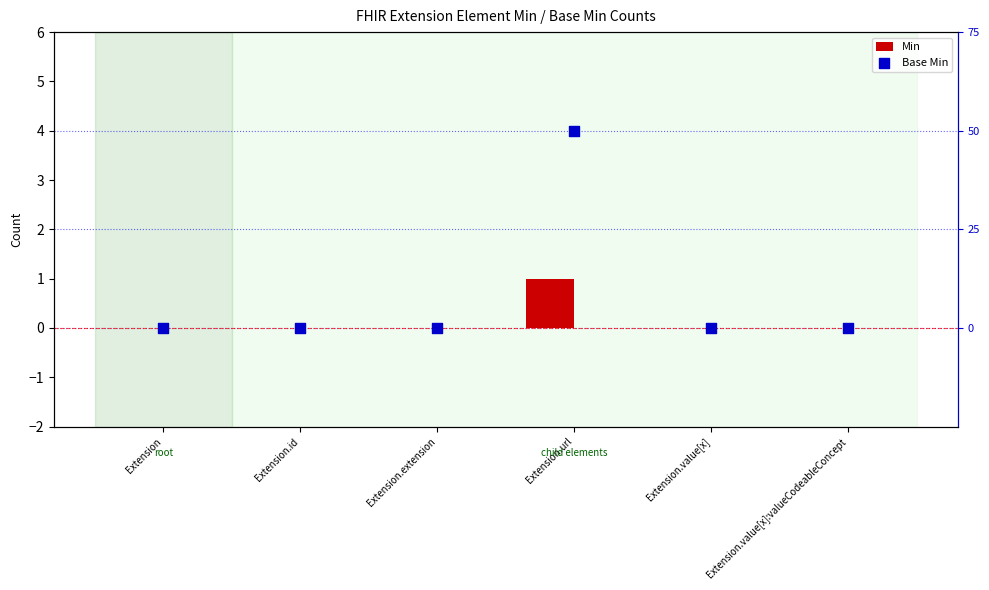

Which series has the largest Y range (max minus min)?

Min